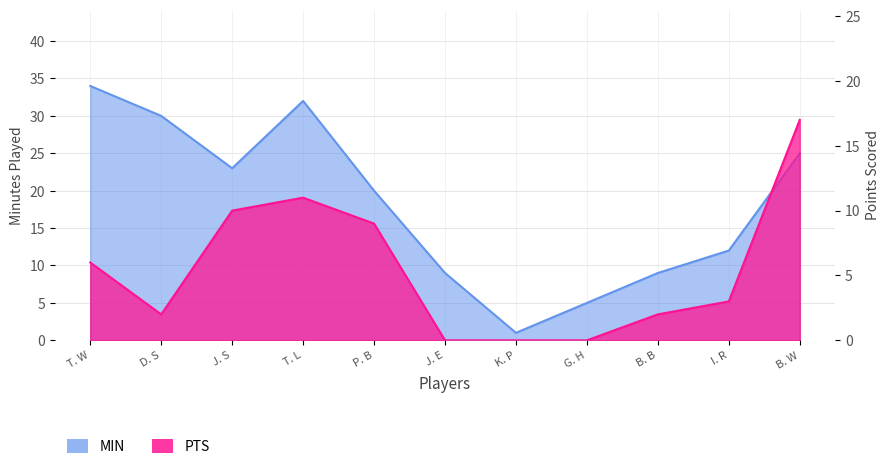

How many interior local peaks does the MIN series have?

1